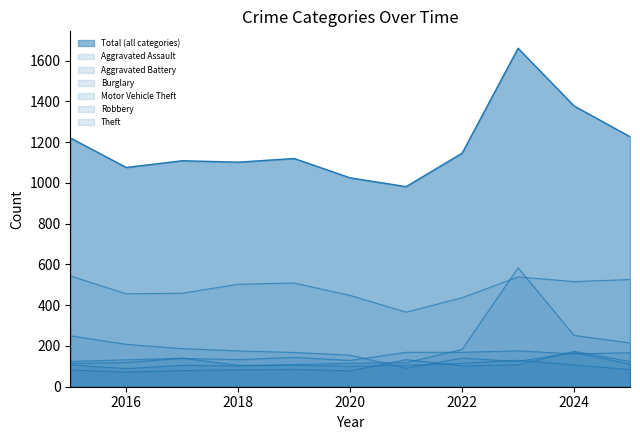

Where is Burglary nearest to the value 170?

2019